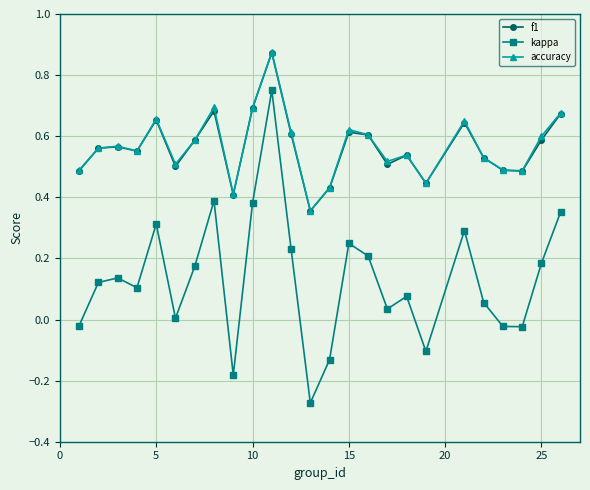

True or false: kappa and f1 cross at least once.

False